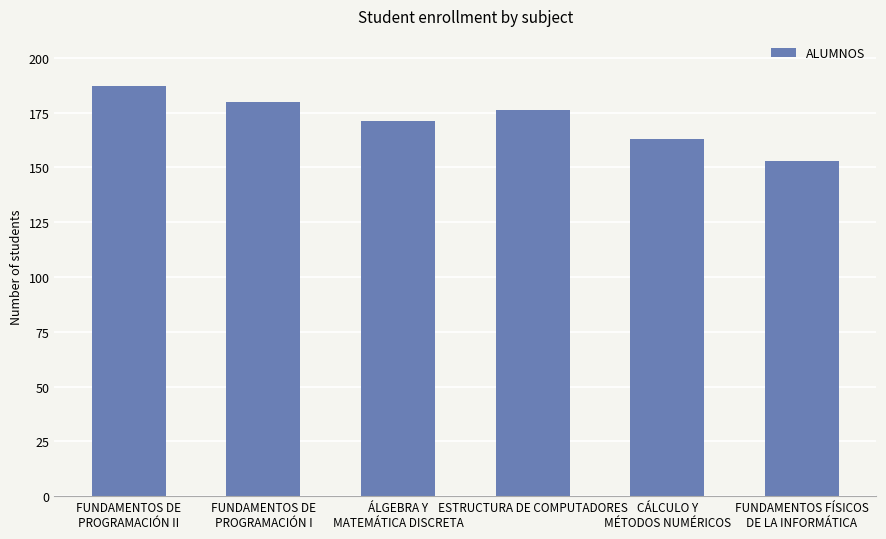

Reading left to right, extract all data points from this chart.

187	180	171	176	163	153